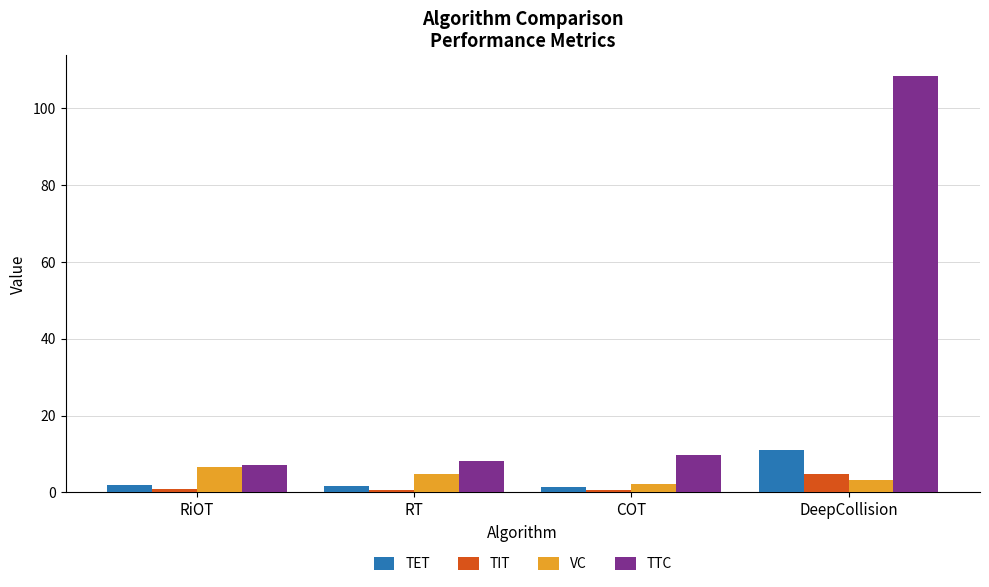

True or false: TTC has a value of 12.0 at RT.

False